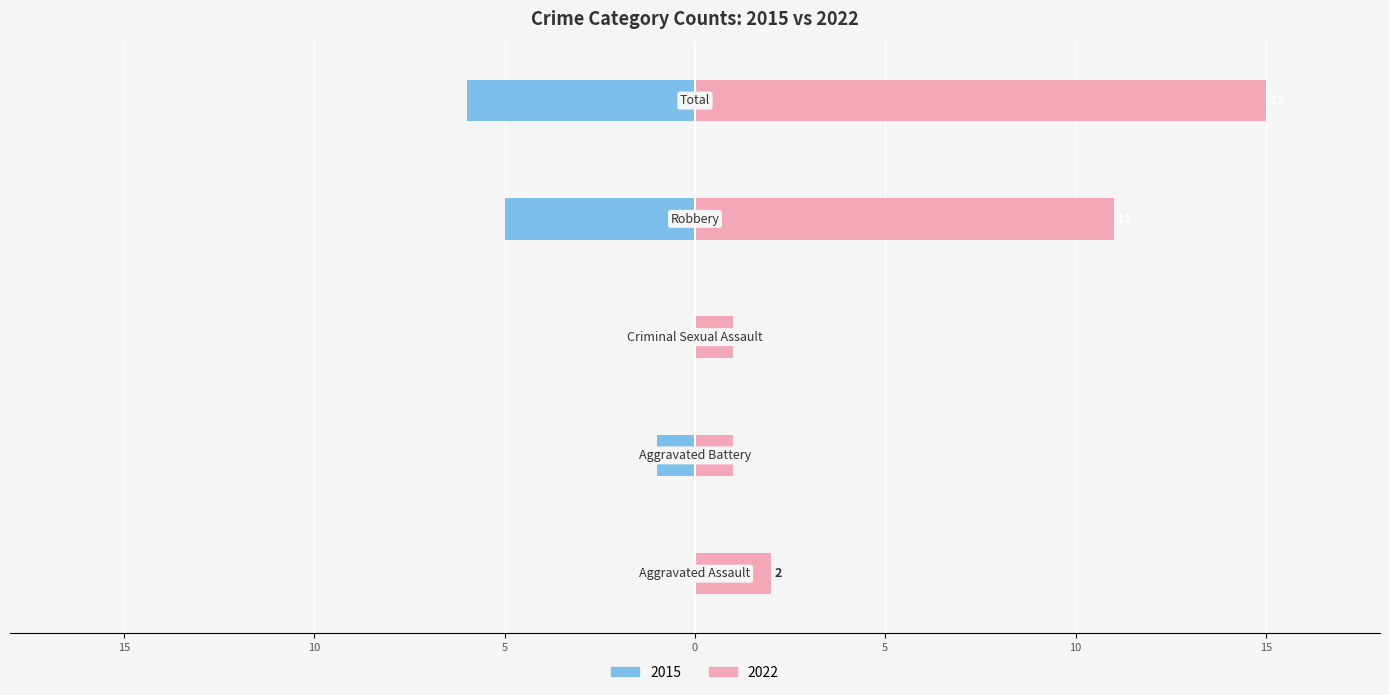

List the series in order of their peak value, highest first.

2022, 2015